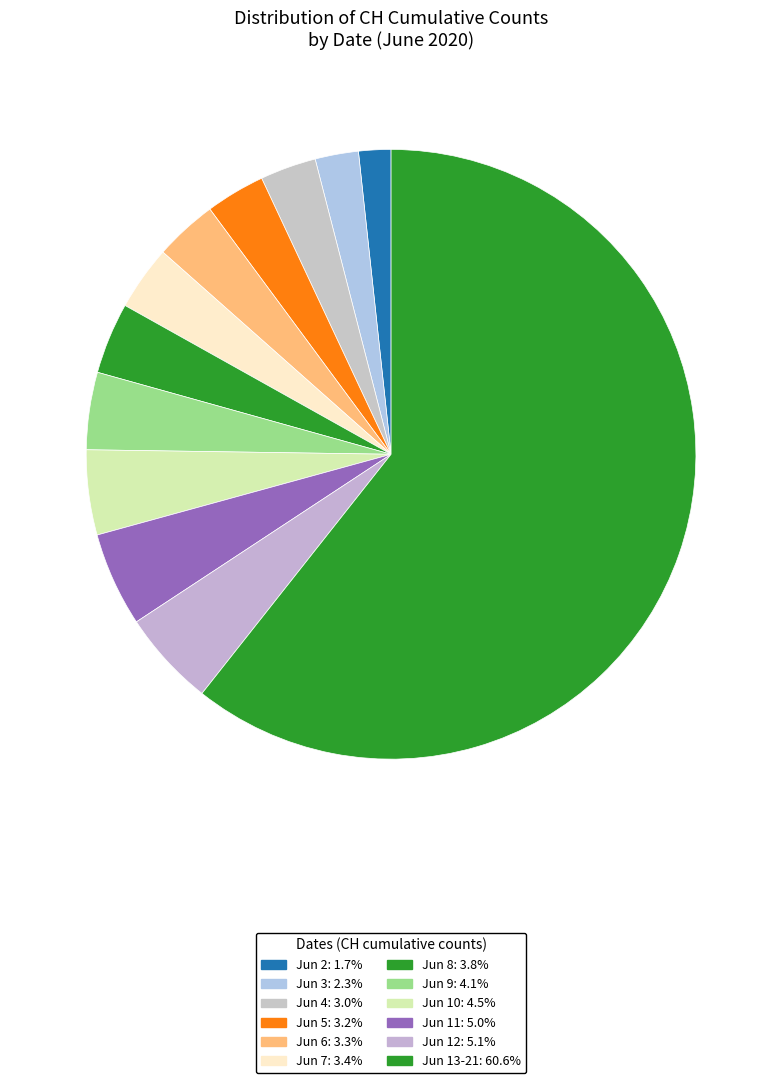

Which slice is the largest?

2020-06-21